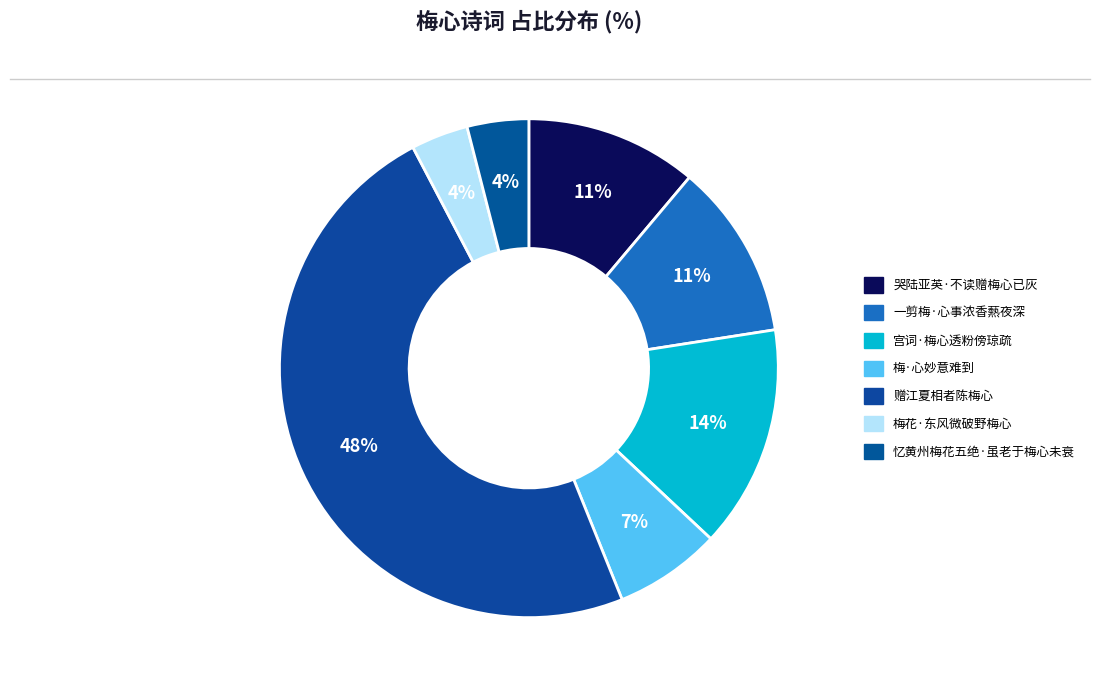

Does 忆黄州梅花五绝·虽老于梅心未衰 represent more than half of the total?

No